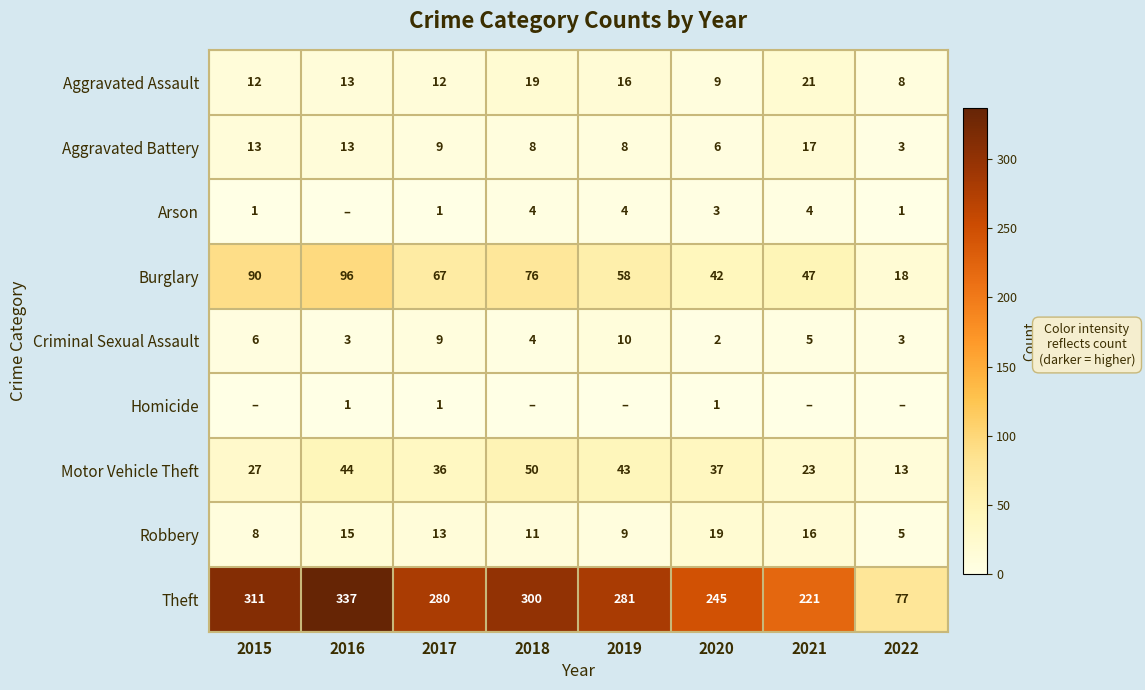

Which category has the highest value across all series?

2016